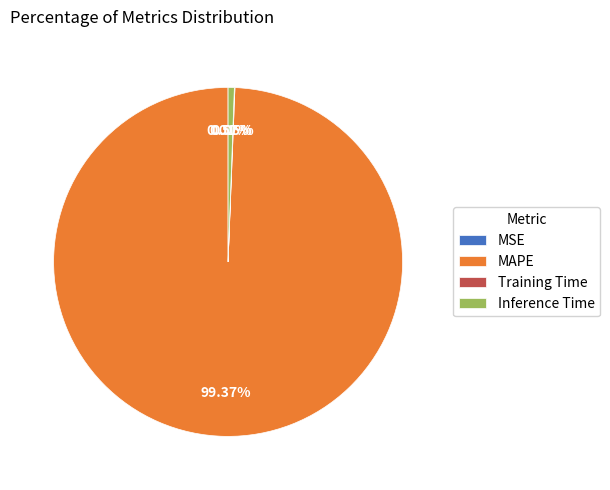

Is there any slice that represents more than half of the pie?

Yes